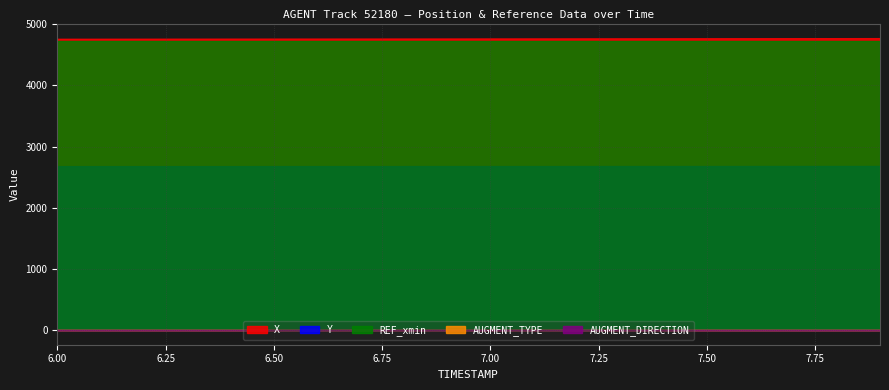

What is the total value across all series at 6.5?

12175.0